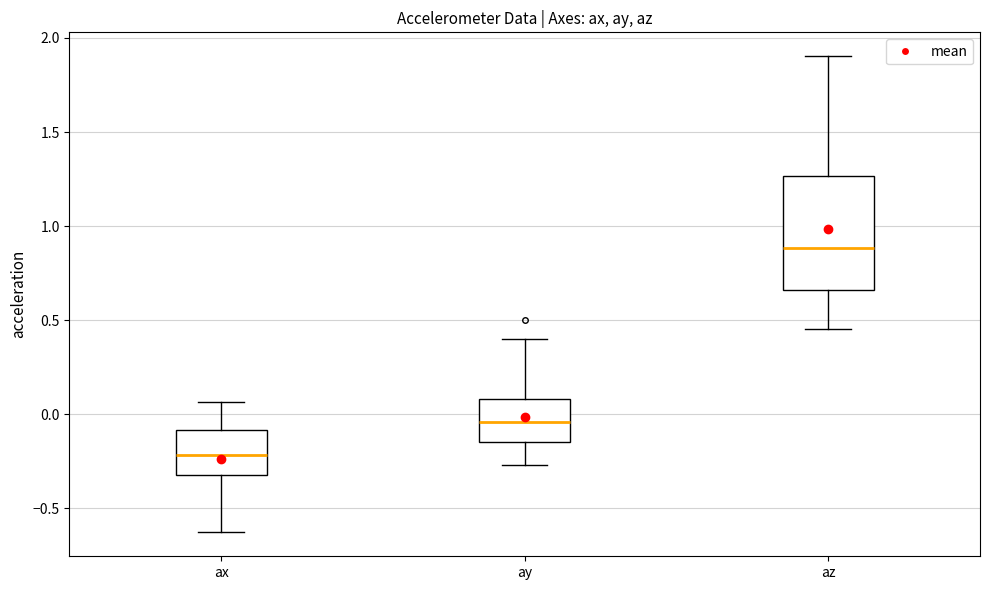

Comparing the boxes themselves (not the whiskers), which one is the tallest?

az